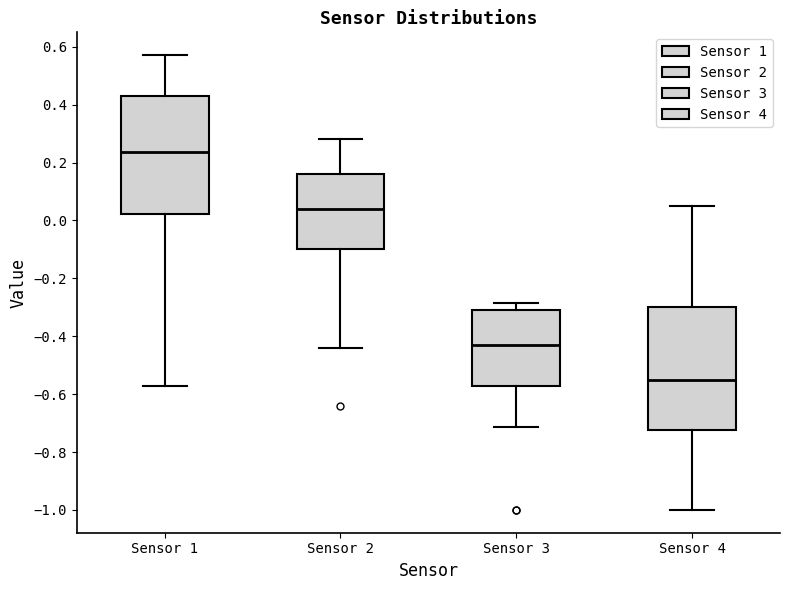

Which box's median line is the highest?

Sensor 1